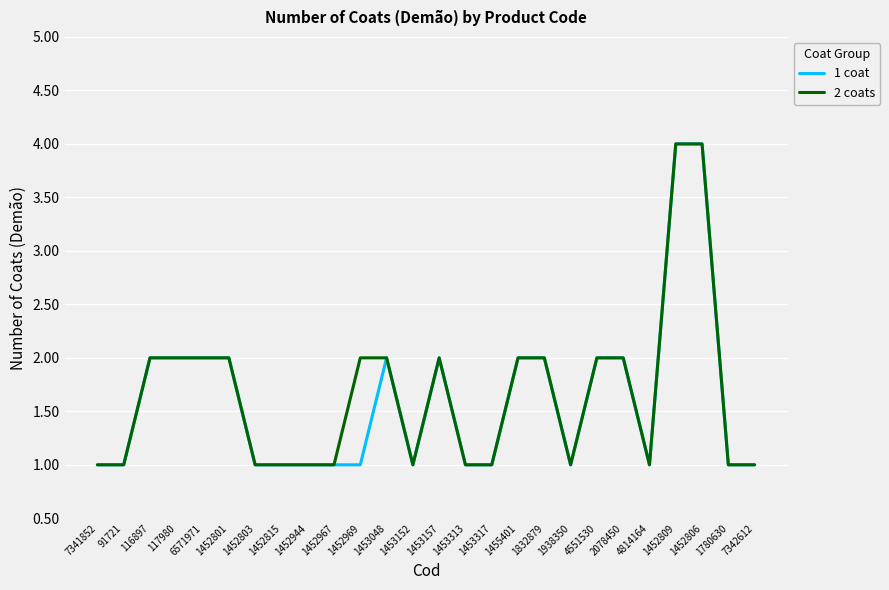

What is the sum of the 2 coats values at 1452815 and 2078450?

3